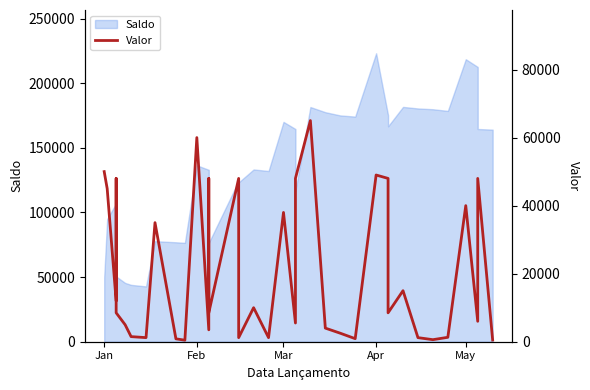

What is the label of the 37th point from the right?

Jan